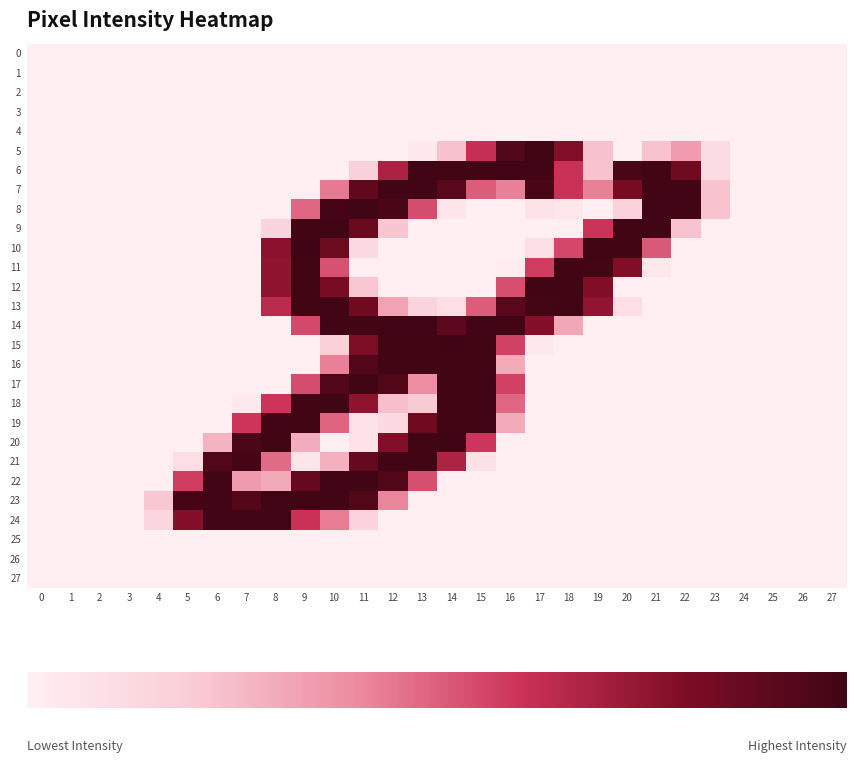

Reading left to right, list all the values displayed in this chart.

0: 0=0	1=0	2=0	3=0	4=0	5=0	6=0	7=0	8=0	9=0	10=0	11=0	12=0	13=0	14=0	15=0	16=0	17=0	18=0	19=0	20=0	21=0	22=0	23=0	24=0	25=0	26=0	27=0
1: 0=0	1=0	2=0	3=0	4=0	5=0	6=0	7=0	8=0	9=0	10=0	11=0	12=0	13=0	14=0	15=0	16=0	17=0	18=0	19=0	20=0	21=0	22=0	23=0	24=0	25=0	26=0	27=0
2: 0=0	1=0	2=0	3=0	4=0	5=0	6=0	7=0	8=0	9=0	10=0	11=0	12=0	13=0	14=0	15=0	16=0	17=0	18=0	19=0	20=0	21=0	22=0	23=0	24=0	25=0	26=0	27=0
3: 0=0	1=0	2=0	3=0	4=0	5=0	6=0	7=0	8=0	9=0	10=0	11=0	12=0	13=0	14=0	15=0	16=0	17=0	18=0	19=0	20=0	21=0	22=0	23=0	24=0	25=0	26=0	27=0
4: 0=0	1=0	2=0	3=0	4=0	5=0	6=0	7=0	8=0	9=0	10=0	11=0	12=0	13=0	14=0	15=0	16=0	17=0	18=0	19=0	20=0	21=0	22=0	23=0	24=0	25=0	26=0	27=0
5: 0=0	1=0	2=0	3=0	4=0	5=0	6=0	7=0	8=0	9=0	10=0	11=0	12=0	13=10	14=59	15=156	16=239	17=254	18=201	19=59	20=0	21=58	22=89	23=27	24=0	25=0	26=0	27=0
6: 0=0	1=0	2=0	3=0	4=0	5=0	6=0	7=0	8=0	9=0	10=0	11=44	12=175	13=253	14=254	15=253	16=253	17=253	18=155	19=58	20=247	21=253	22=217	23=27	24=0	25=0	26=0	27=0
7: 0=0	1=0	2=0	3=0	4=0	5=0	6=0	7=0	8=0	9=0	10=112	11=229	12=253	13=253	14=235	15=129	16=108	17=247	18=155	19=109	20=211	21=253	22=253	23=58	24=0	25=0	26=0	27=0
8: 0=0	1=0	2=0	3=0	4=0	5=0	6=0	7=0	8=0	9=123	10=250	11=253	12=247	13=138	14=15	15=0	16=0	17=18	18=12	19=0	20=42	21=253	22=253	23=58	24=0	25=0	26=0	27=0
9: 0=0	1=0	2=0	3=0	4=0	5=0	6=0	7=0	8=38	9=254	10=253	11=222	12=56	13=0	14=0	15=0	16=0	17=0	18=0	19=154	20=253	21=253	22=58	23=0	24=0	25=0	26=0	27=0
10: 0=0	1=0	2=0	3=0	4=0	5=0	6=0	7=0	8=196	9=255	10=219	11=30	12=0	13=0	14=0	15=0	16=0	17=23	18=141	19=254	20=254	21=131	22=0	23=0	24=0	25=0	26=0	27=0
11: 0=0	1=0	2=0	3=0	4=0	5=0	6=0	7=0	8=195	9=254	10=135	11=0	12=0	13=0	14=0	15=0	16=4	17=147	18=254	19=251	20=203	21=10	22=0	23=0	24=0	25=0	26=0	27=0
12: 0=0	1=0	2=0	3=0	4=0	5=0	6=0	7=0	8=195	9=254	10=209	11=55	12=0	13=0	14=0	15=0	16=137	17=253	18=254	19=203	20=0	21=0	22=0	23=0	24=0	25=0	26=0	27=0
13: 0=0	1=0	2=0	3=0	4=0	5=0	6=0	7=0	8=165	9=254	10=253	11=217	12=84	13=40	14=25	15=129	16=234	17=251	18=253	19=192	20=25	21=0	22=0	23=0	24=0	25=0	26=0	27=0
14: 0=0	1=0	2=0	3=0	4=0	5=0	6=0	7=0	8=0	9=140	10=253	11=253	12=253	13=253	14=231	15=253	16=253	17=200	18=80	19=0	20=0	21=0	22=0	23=0	24=0	25=0	26=0	27=0
15: 0=0	1=0	2=0	3=0	4=0	5=0	6=0	7=0	8=0	9=0	10=46	11=206	12=254	13=254	14=255	15=254	16=145	17=8	18=0	19=0	20=0	21=0	22=0	23=0	24=0	25=0	26=0	27=0
16: 0=0	1=0	2=0	3=0	4=0	5=0	6=0	7=0	8=0	9=0	10=108	11=241	12=253	13=253	14=254	15=253	16=78	17=0	18=0	19=0	20=0	21=0	22=0	23=0	24=0	25=0	26=0	27=0
17: 0=0	1=0	2=0	3=0	4=0	5=0	6=0	7=0	8=0	9=138	10=241	11=253	12=240	13=100	14=254	15=253	16=145	17=0	18=0	19=0	20=0	21=0	22=0	23=0	24=0	25=0	26=0	27=0
18: 0=0	1=0	2=0	3=0	4=0	5=0	6=0	7=7	8=152	9=254	10=253	11=195	12=61	13=53	14=254	15=253	16=123	17=0	18=0	19=0	20=0	21=0	22=0	23=0	24=0	25=0	26=0	27=0
19: 0=0	1=0	2=0	3=0	4=0	5=0	6=0	7=152	8=253	9=254	10=125	11=18	12=31	13=217	14=254	15=253	16=78	17=0	18=0	19=0	20=0	21=0	22=0	23=0	24=0	25=0	26=0	27=0
20: 0=0	1=0	2=0	3=0	4=0	5=0	6=71	7=246	8=254	9=76	10=0	11=19	12=201	13=254	14=255	15=151	16=0	17=0	18=0	19=0	20=0	21=0	22=0	23=0	24=0	25=0	26=0	27=0
21: 0=0	1=0	2=0	3=0	4=0	5=25	6=241	7=250	8=121	9=13	10=73	11=226	12=253	13=253	14=174	15=21	16=0	17=0	18=0	19=0	20=0	21=0	22=0	23=0	24=0	25=0	26=0	27=0
22: 0=0	1=0	2=0	3=0	4=0	5=147	6=253	7=91	8=79	9=224	10=253	11=253	12=240	13=137	14=0	15=0	16=0	17=0	18=0	19=0	20=0	21=0	22=0	23=0	24=0	25=0	26=0	27=0
23: 0=0	1=0	2=0	3=0	4=55	5=250	6=253	7=238	8=253	9=254	10=253	11=240	12=106	13=0	14=0	15=0	16=0	17=0	18=0	19=0	20=0	21=0	22=0	23=0	24=0	25=0	26=0	27=0
24: 0=0	1=0	2=0	3=0	4=36	5=200	6=253	7=253	8=253	9=155	10=111	11=40	12=0	13=0	14=0	15=0	16=0	17=0	18=0	19=0	20=0	21=0	22=0	23=0	24=0	25=0	26=0	27=0
25: 0=0	1=0	2=0	3=0	4=0	5=0	6=0	7=0	8=0	9=0	10=0	11=0	12=0	13=0	14=0	15=0	16=0	17=0	18=0	19=0	20=0	21=0	22=0	23=0	24=0	25=0	26=0	27=0
26: 0=0	1=0	2=0	3=0	4=0	5=0	6=0	7=0	8=0	9=0	10=0	11=0	12=0	13=0	14=0	15=0	16=0	17=0	18=0	19=0	20=0	21=0	22=0	23=0	24=0	25=0	26=0	27=0
27: 0=0	1=0	2=0	3=0	4=0	5=0	6=0	7=0	8=0	9=0	10=0	11=0	12=0	13=0	14=0	15=0	16=0	17=0	18=0	19=0	20=0	21=0	22=0	23=0	24=0	25=0	26=0	27=0